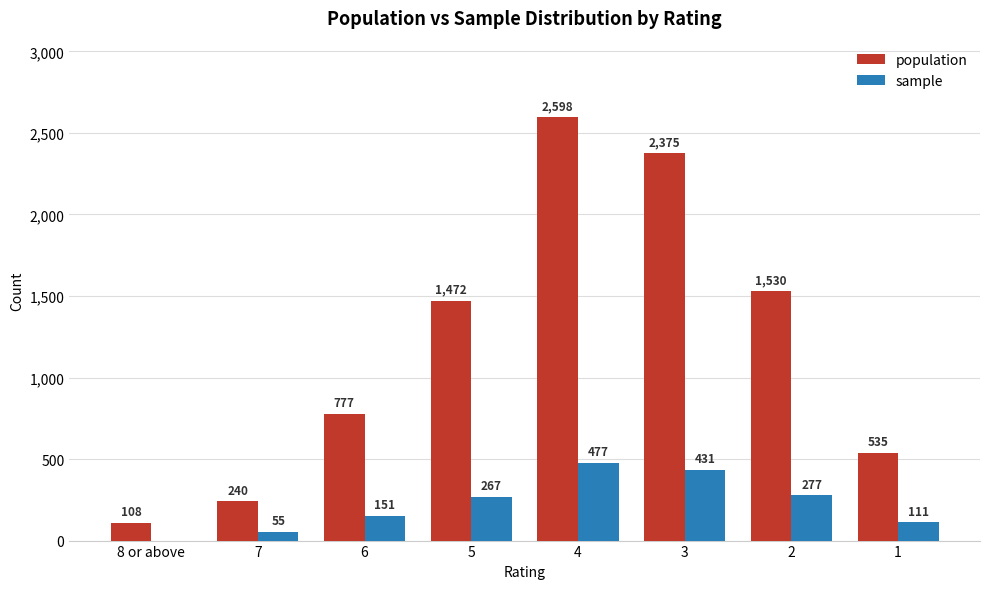

What is the sum of all sample values?

1769